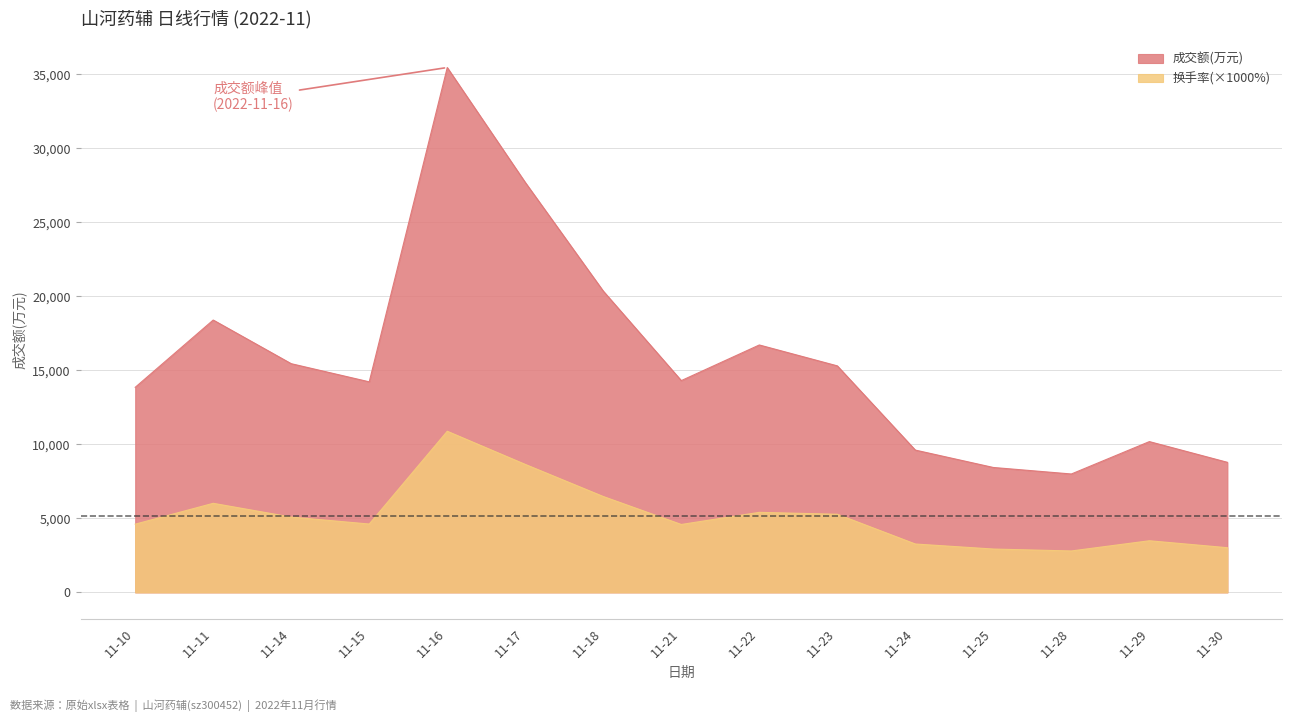

How many values in the 换手率 series exceed 4620?

7